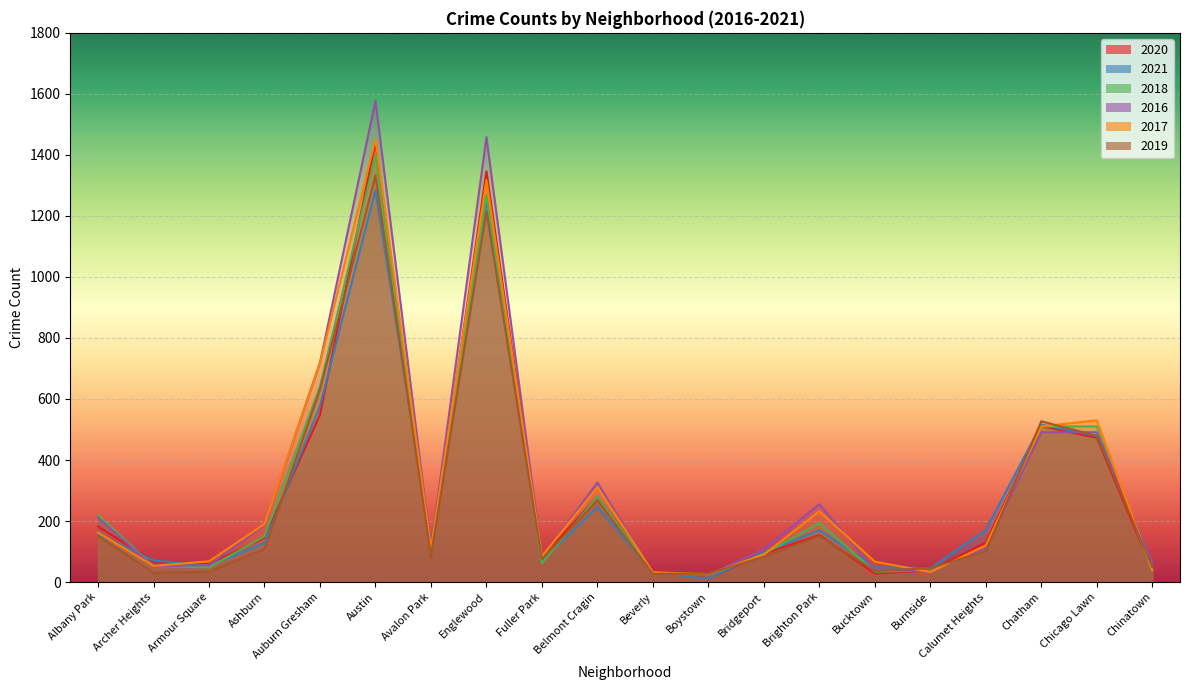

How many categories are shown in the chart?

20